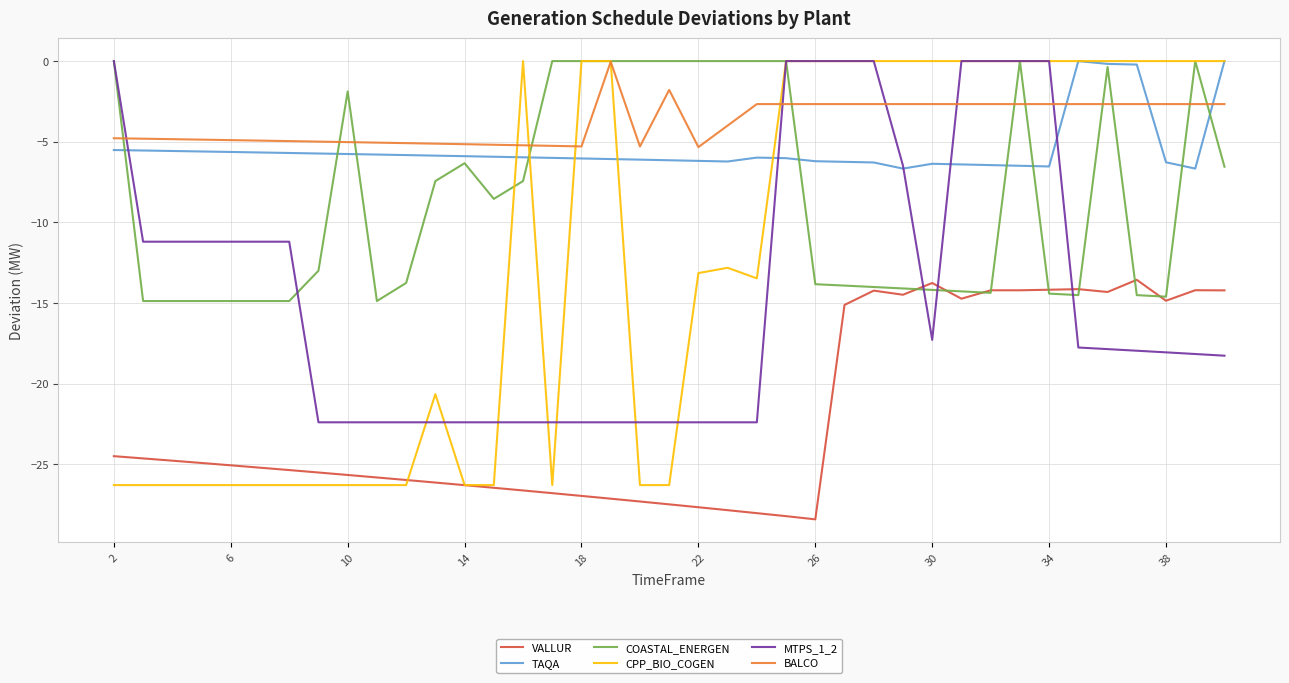

What is the minimum value shown in the chart?

-28.4